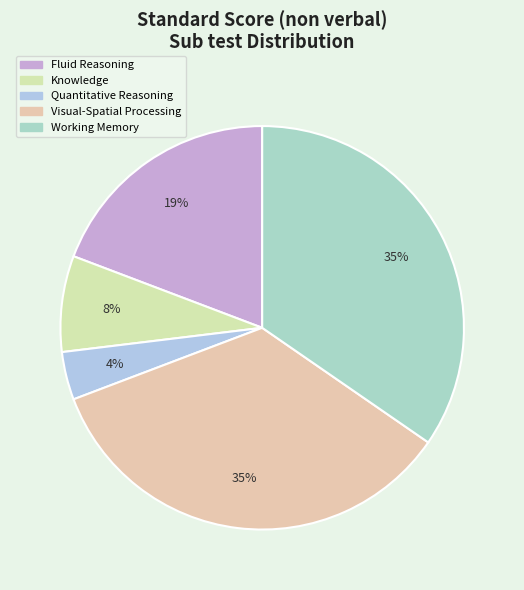

To the nearest percent, what is the average slice percentage?

20%